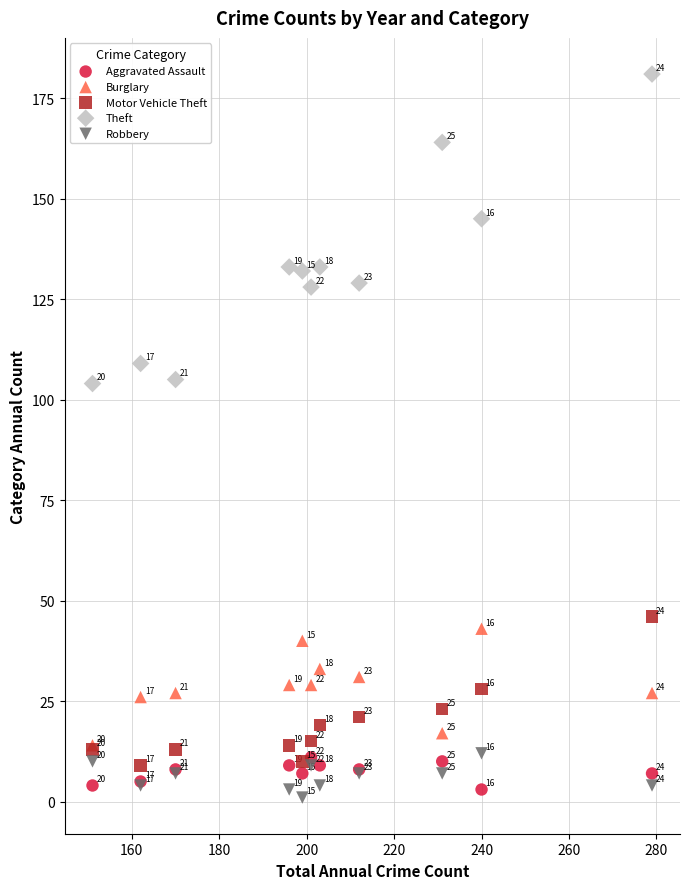

Across all series, what Y value is closest to 91?

104